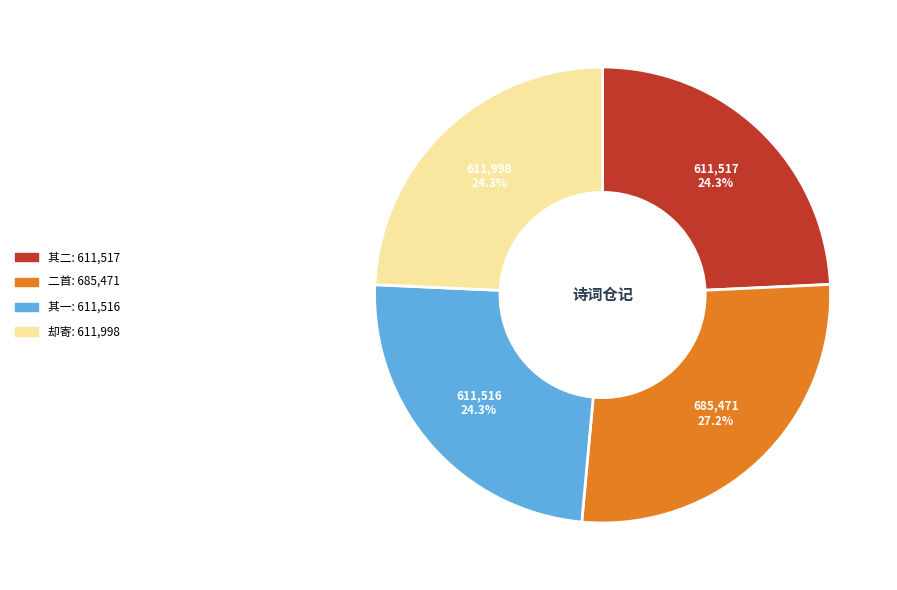

Is there any slice that represents more than half of the pie?

No